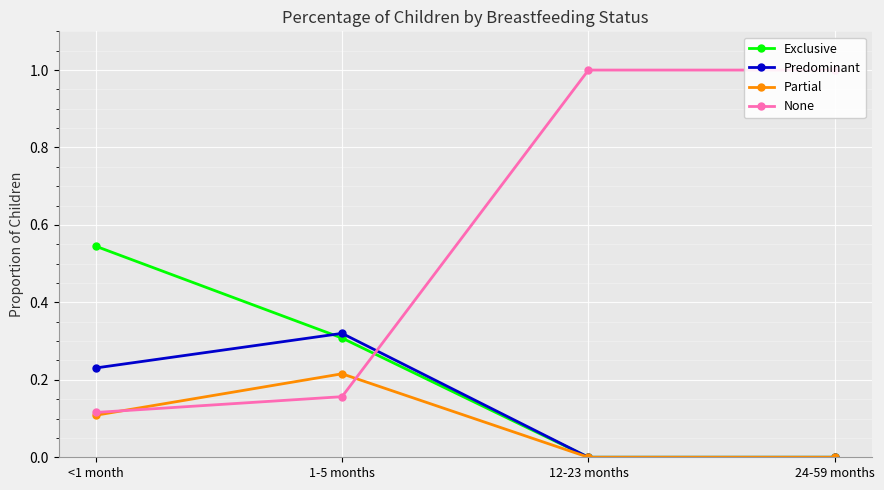

True or false: Exclusive and Partial intersect in this chart.

False